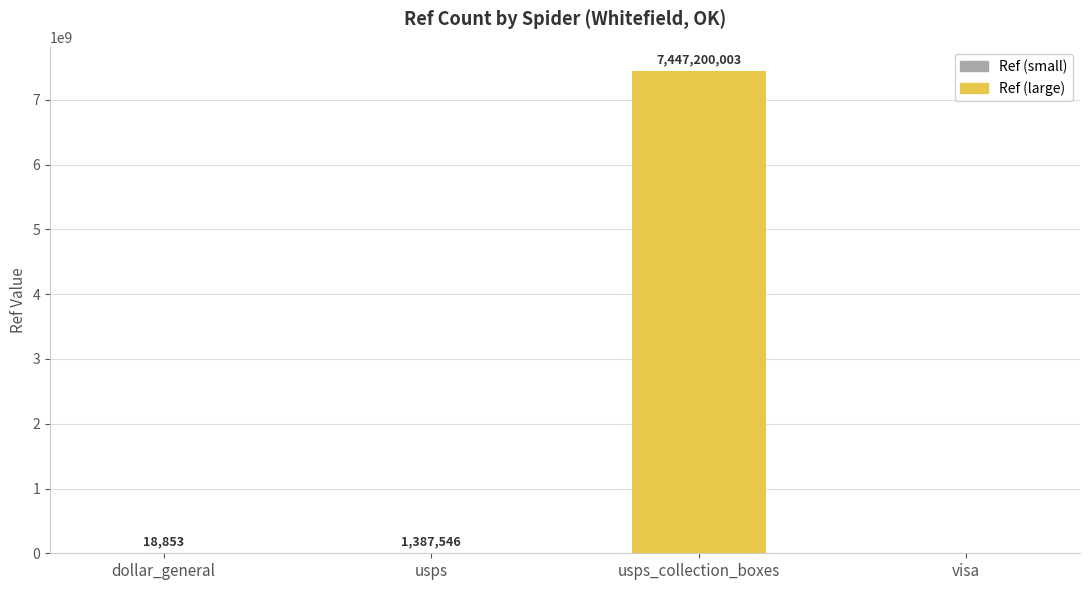

What is the greatest value displayed?

7447200003